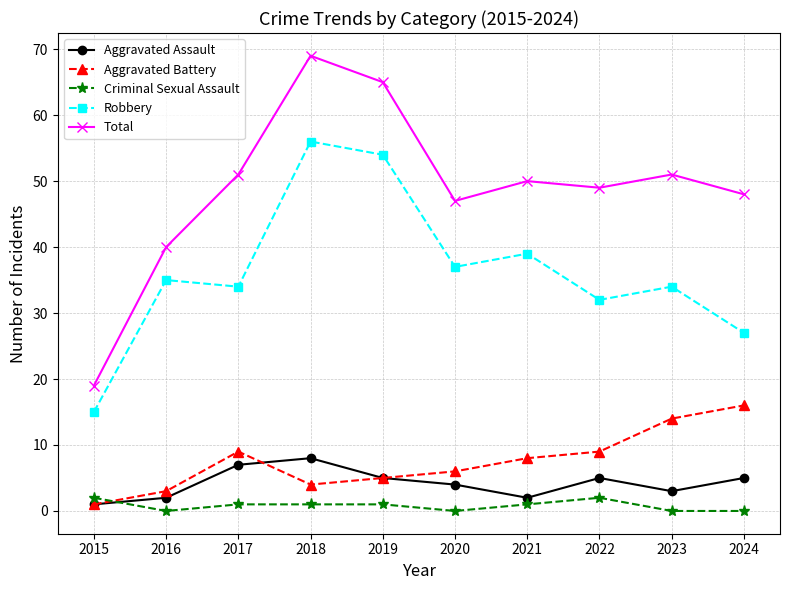

Which series changed the most between 2019 and 2022?

Robbery